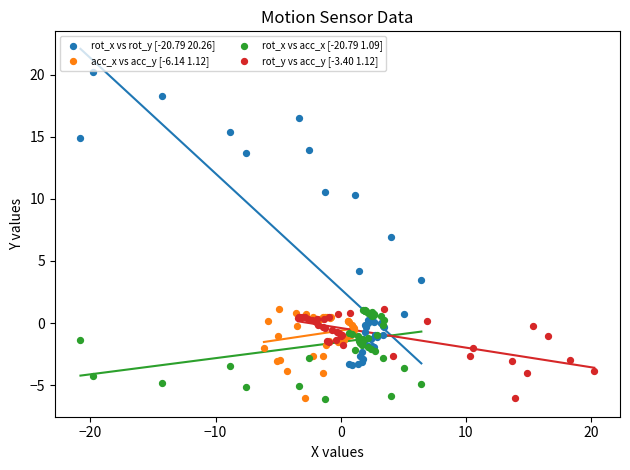

Which series has the widest spread of Y values?

rot_x vs rot_y [-20.79 20.26]